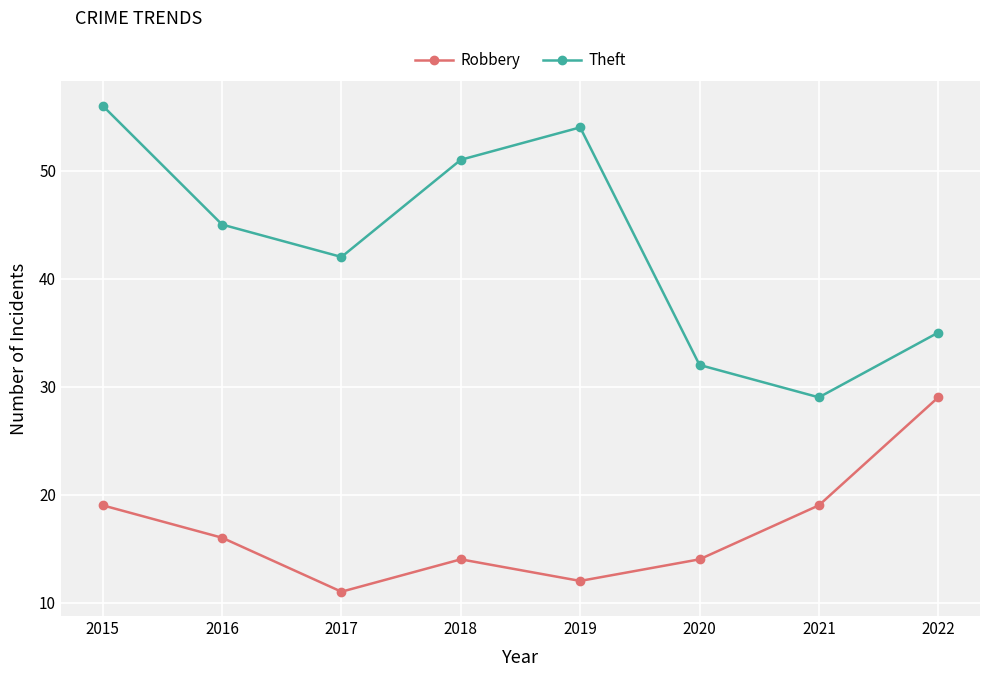

What are all the series names shown in the legend?

Robbery, Theft